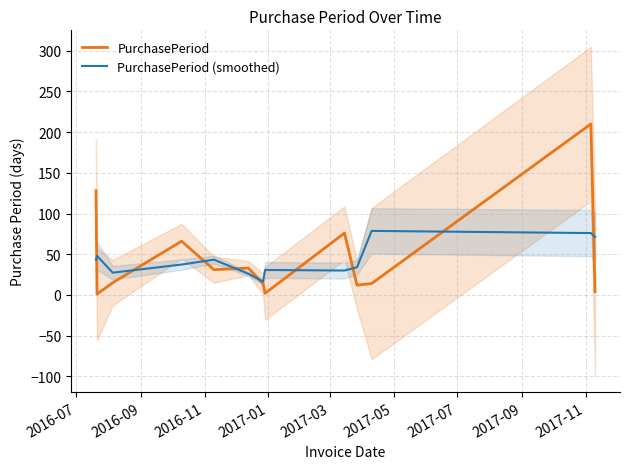

Reading left to right, transcribe all the data shown in this chart.

PurchasePeriod: 128.0	1.0	15.0	66.0	31.0	33.0	14.0	2.0	76.0	12.0	14.0	210.0	4.0
PurchasePeriod (smoothed): 43.0	48.0	27.3	37.3	43.3	26.0	16.3	30.7	30.0	34.0	78.7	76.0	71.3